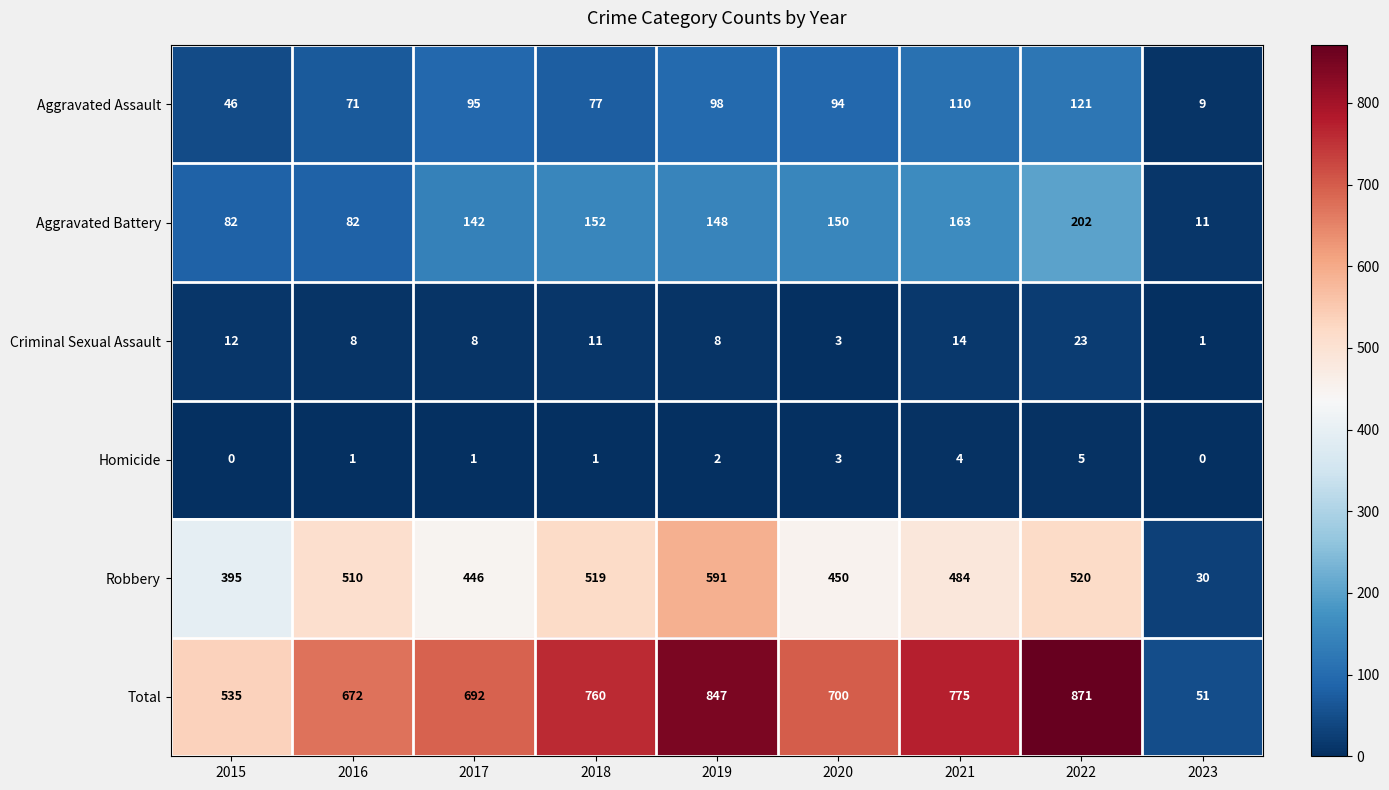

What is the difference between the second highest and second lowest values in the Criminal Sexual Assault series?

11